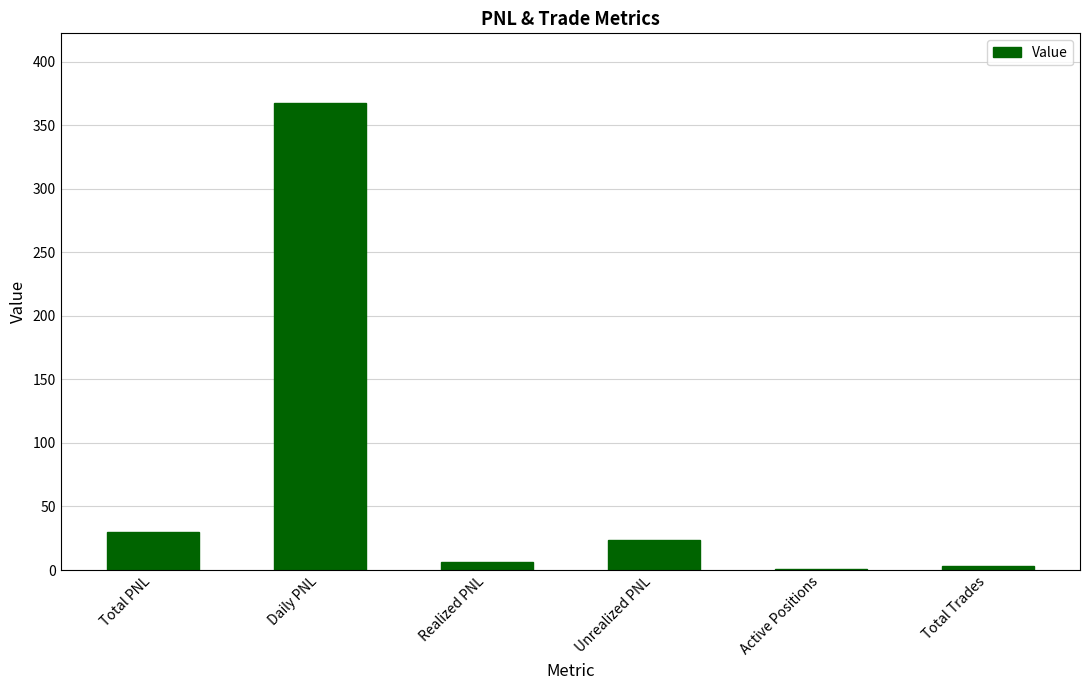

How many series are shown in this chart?

1